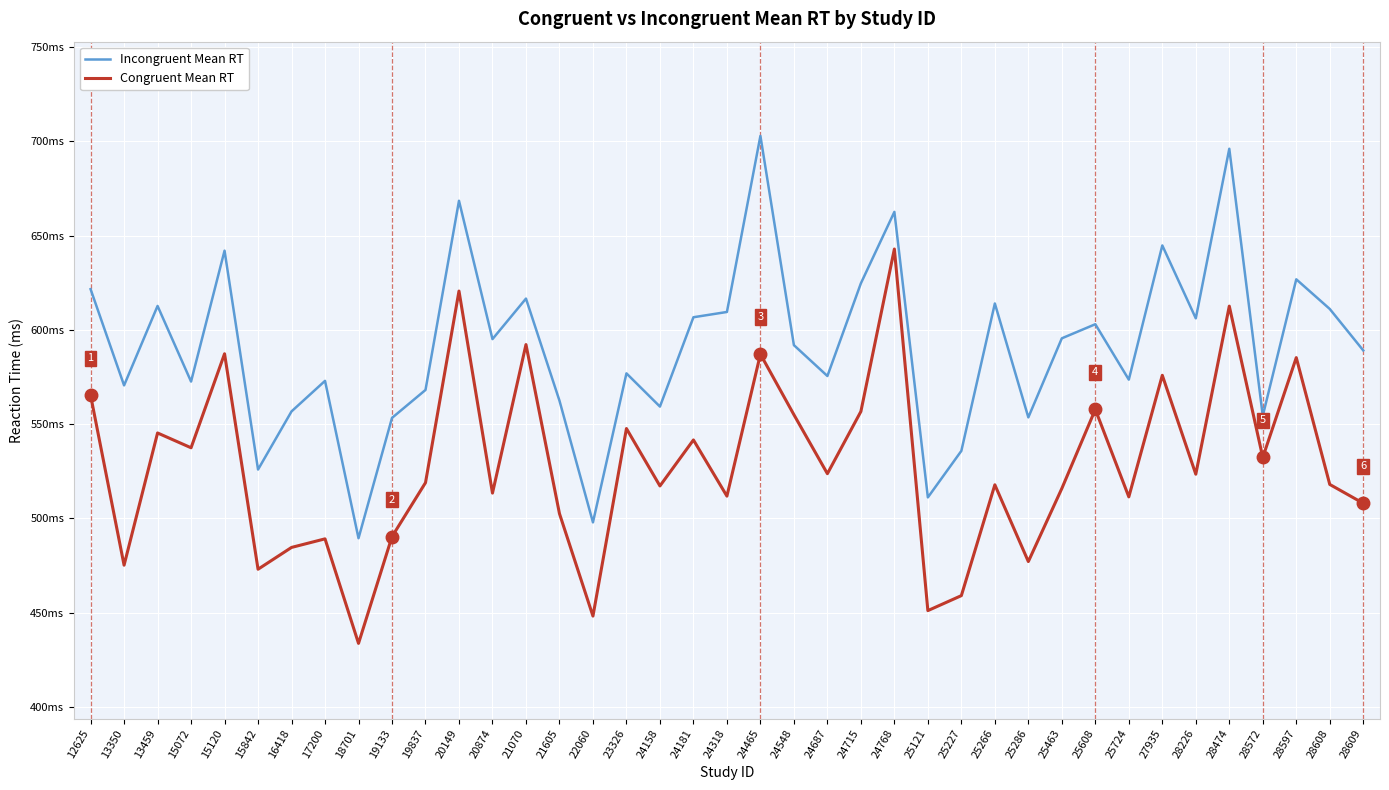

In Congruent Mean RT, how many points are lower than both neighbors (excluding endpoints)?

14